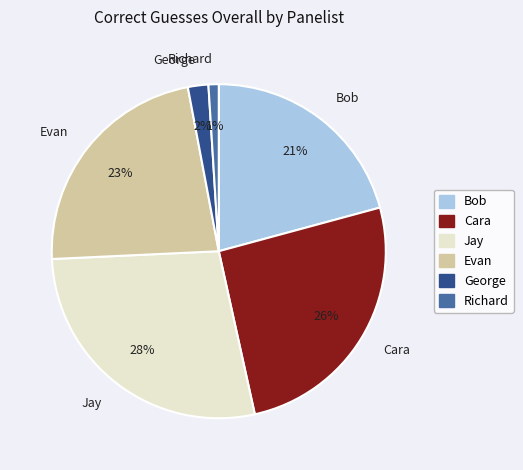

How many segments does this pie chart have?

6